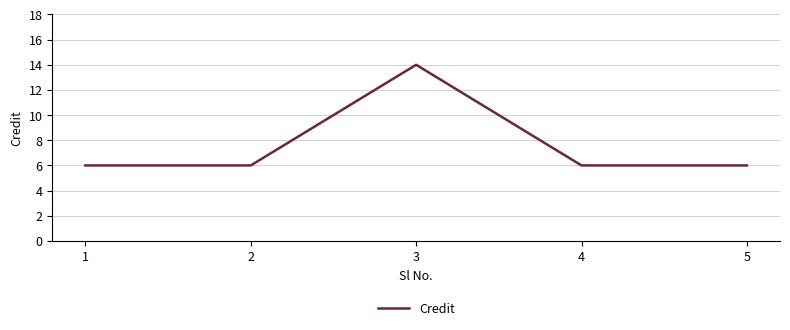

How many lines are shown in the chart?

1